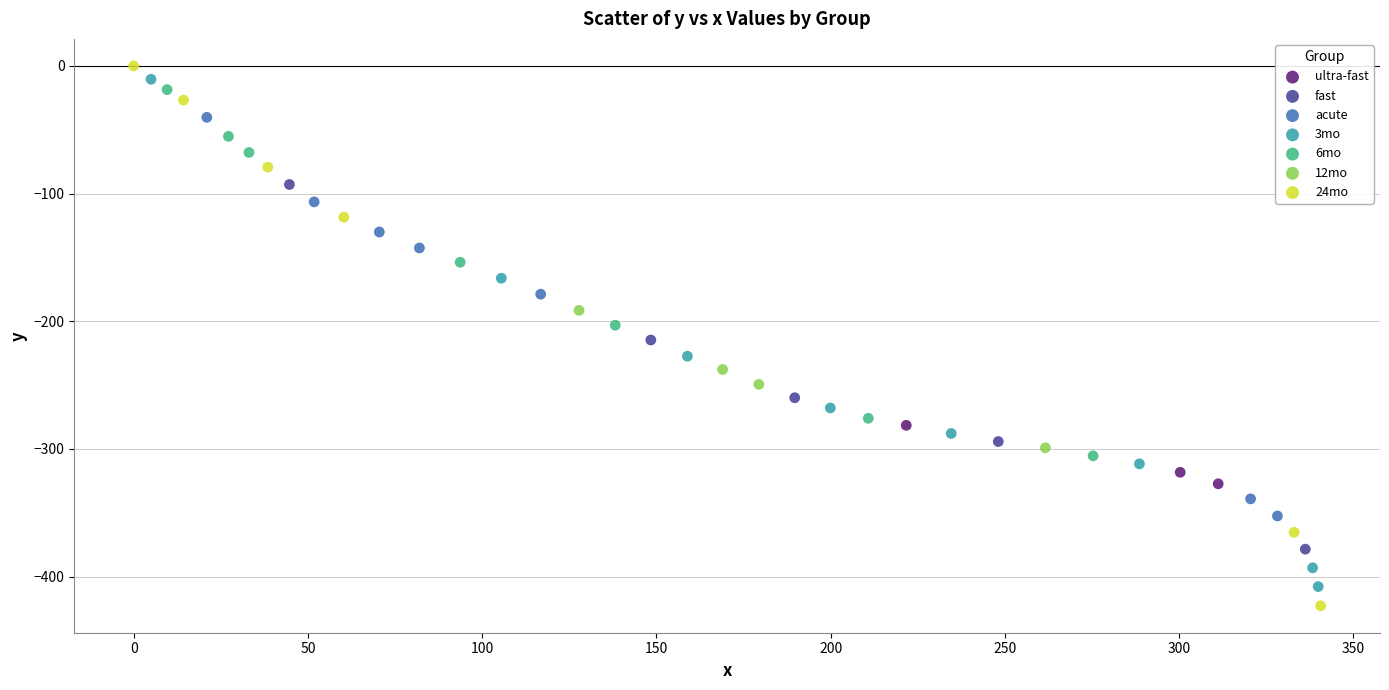

What are all the series names shown in the legend?

ultra-fast, fast, acute, 3mo, 6mo, 12mo, 24mo